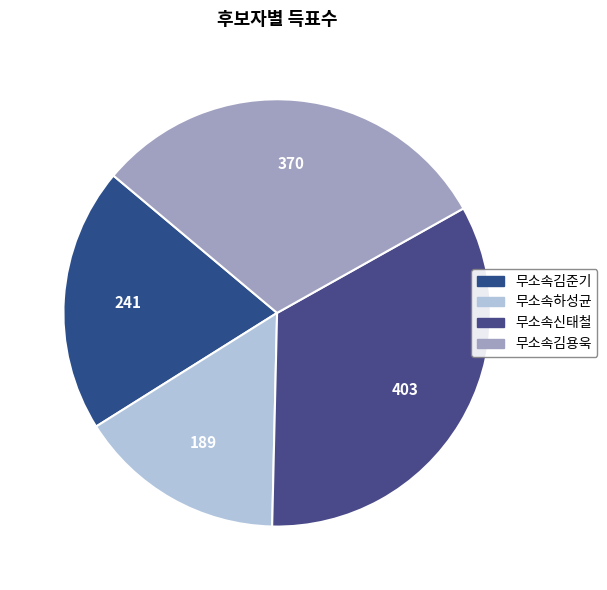

What is the ratio of the value at 무소속김준기 to the value at 무소속하성균?

1.3